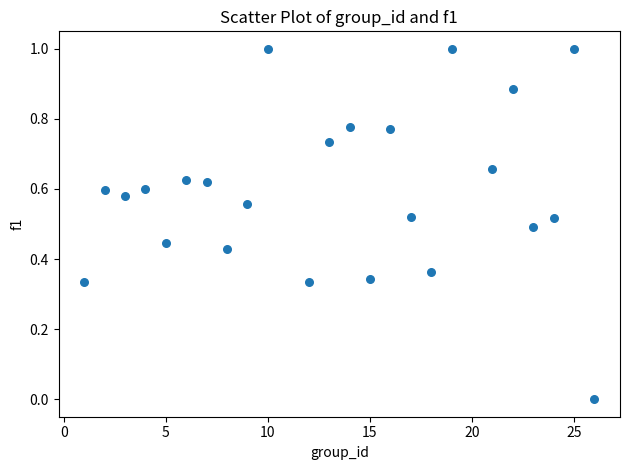

What is the range of X values (max minus min)?

25.0